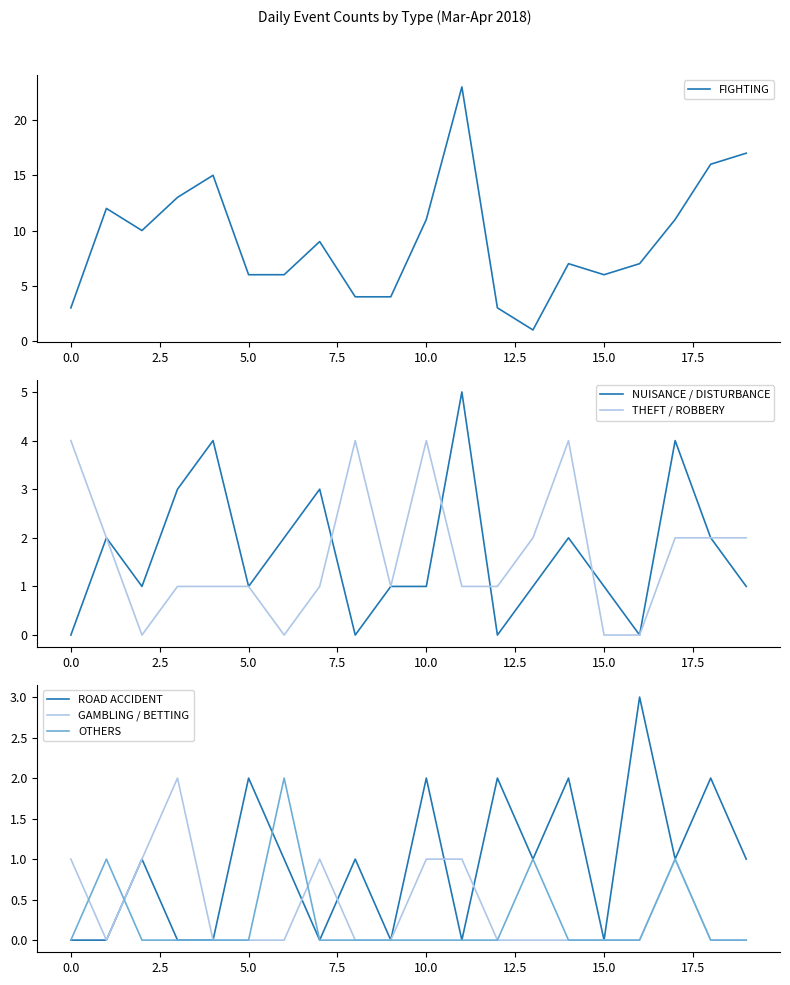

After their last crossing, which series has the higher values: OTHERS or ROAD ACCIDENT?

OTHERS